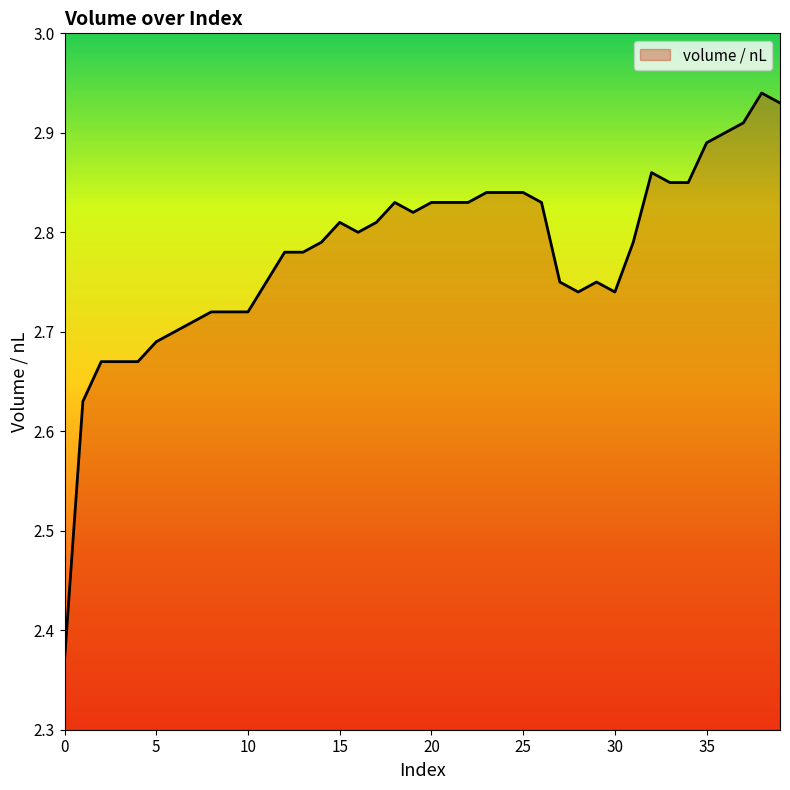

What is the difference between the maximum and minimum values?

0.6